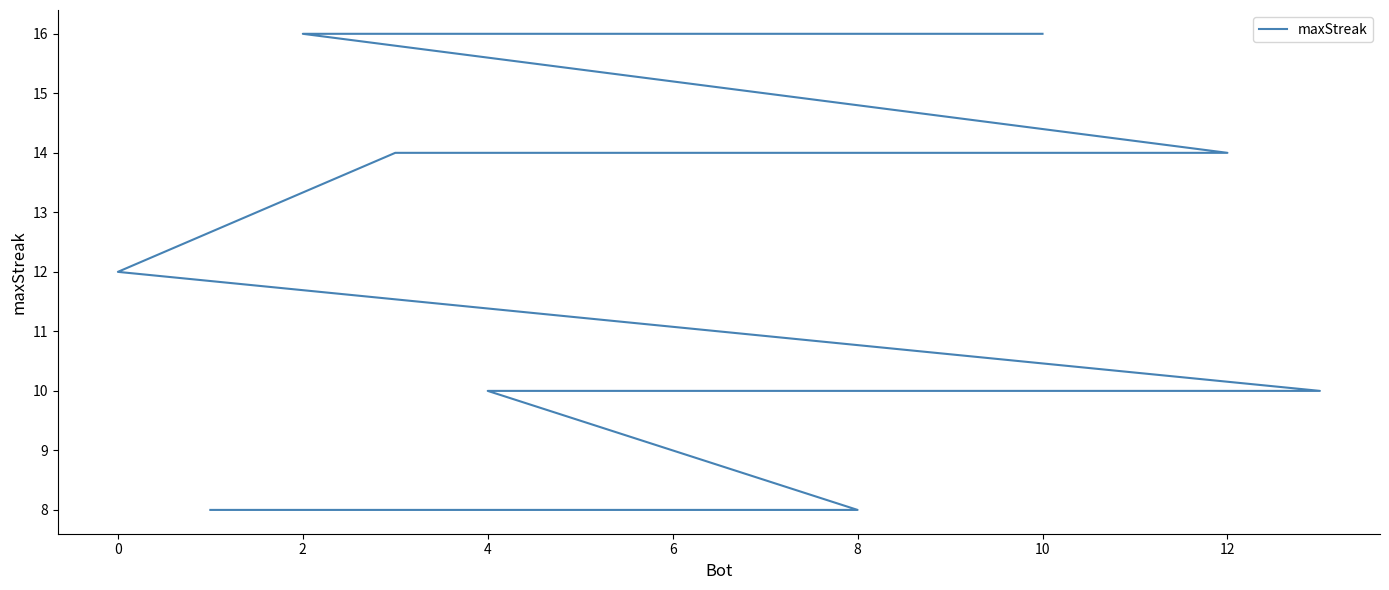

What is the difference between the maximum and minimum values?

8